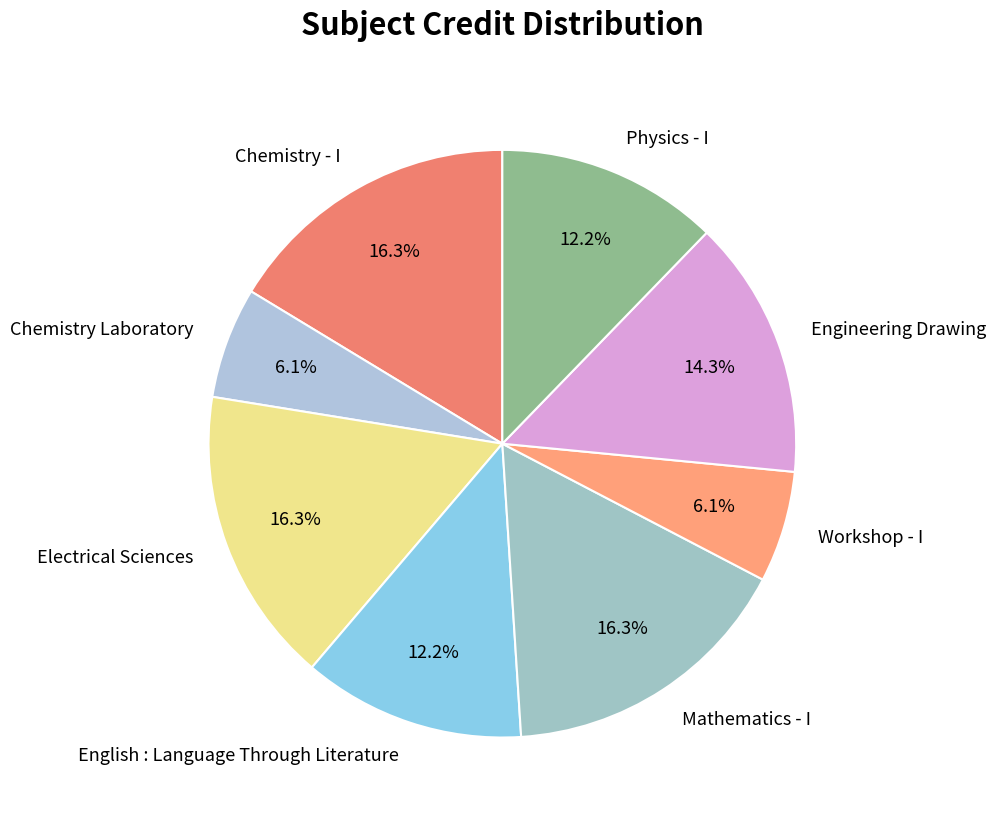

To the nearest percent, what percentage of the pie is Chemistry Laboratory?

6%